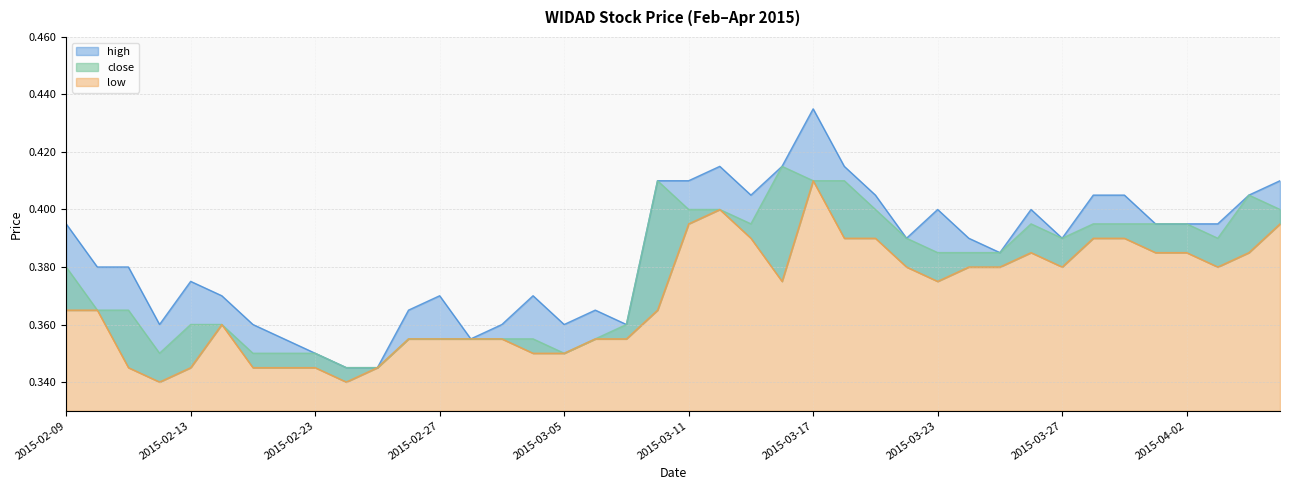

True or false: close and high intersect in this chart.

False